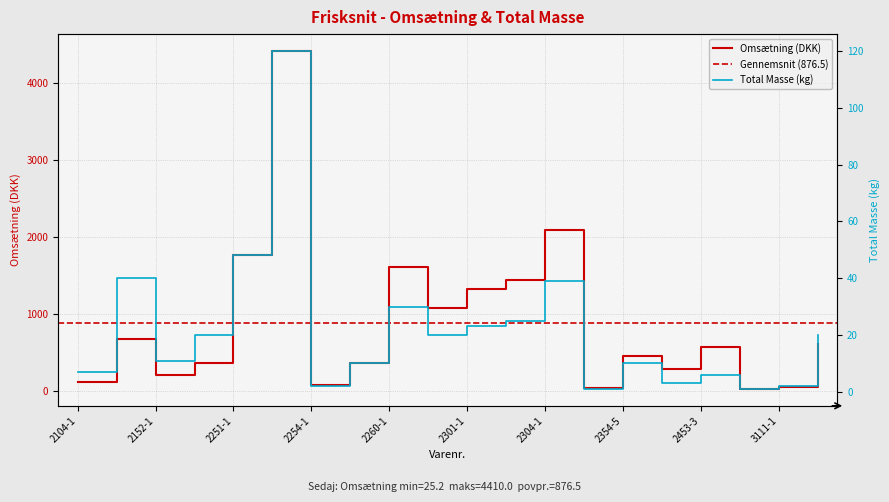

True or false: Omsætning and Total masse intersect in this chart.

False